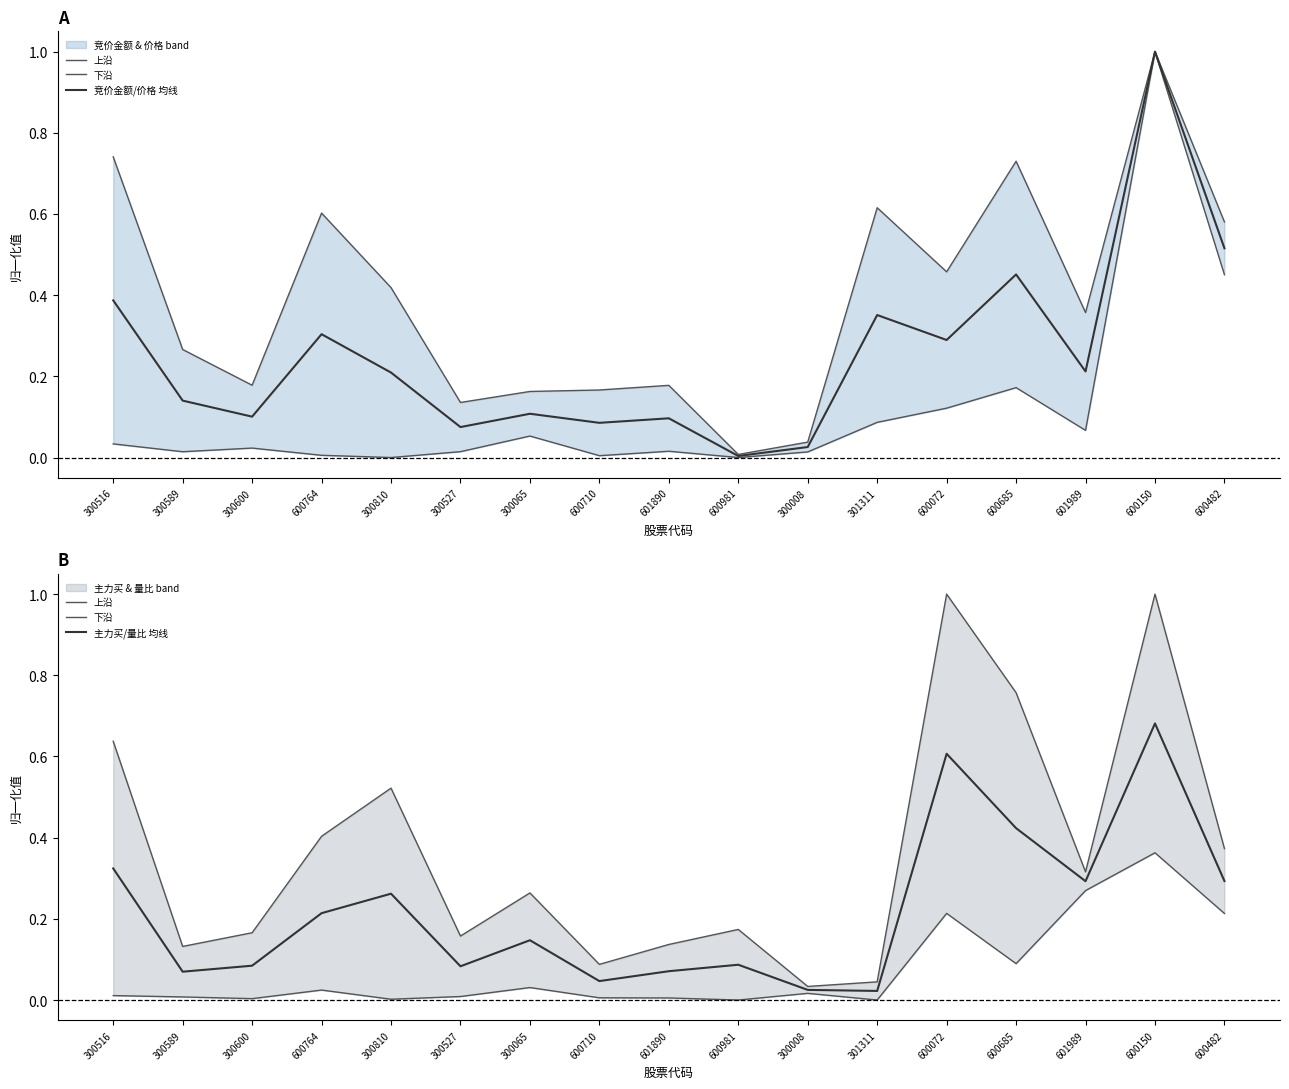

Read the 上沿 value at 300527.

0.2